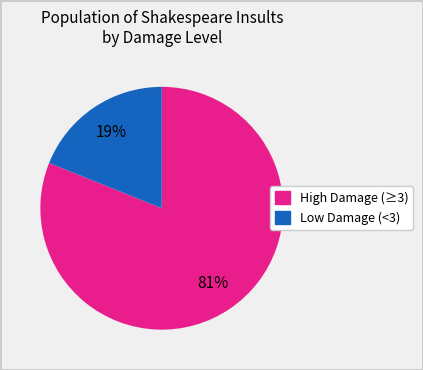

To the nearest percent, what is the difference between the largest and smallest slice percentages?

62%